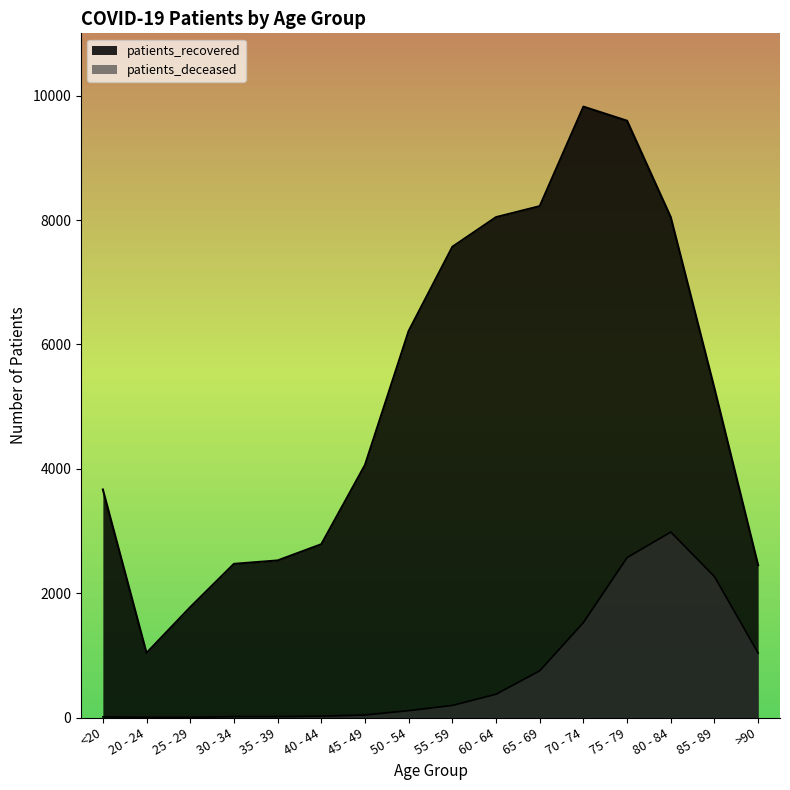

What is the difference between the highest and lowest values at 65 - 69?

7472